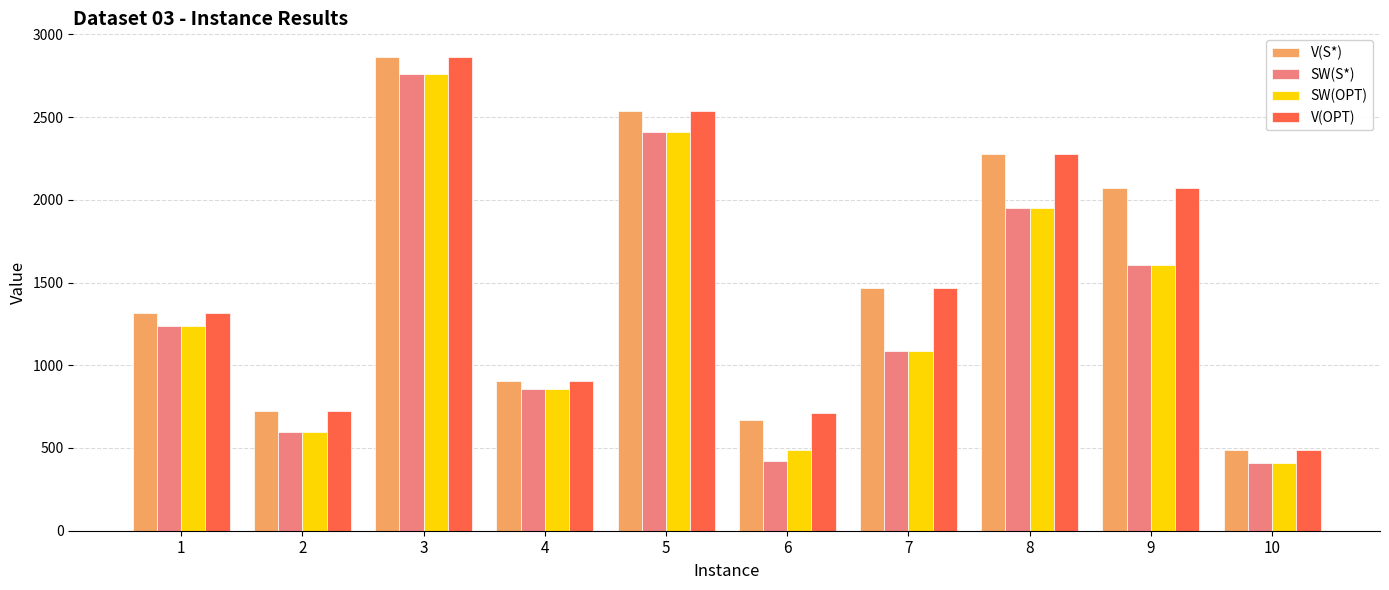

What is the difference between the V(OPT) values at 3 and 10?

2376